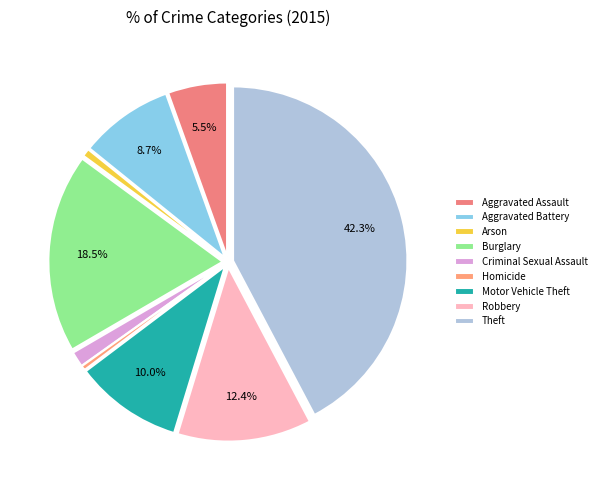

What percentage is the Aggravated Battery slice, to the nearest percent?

9%